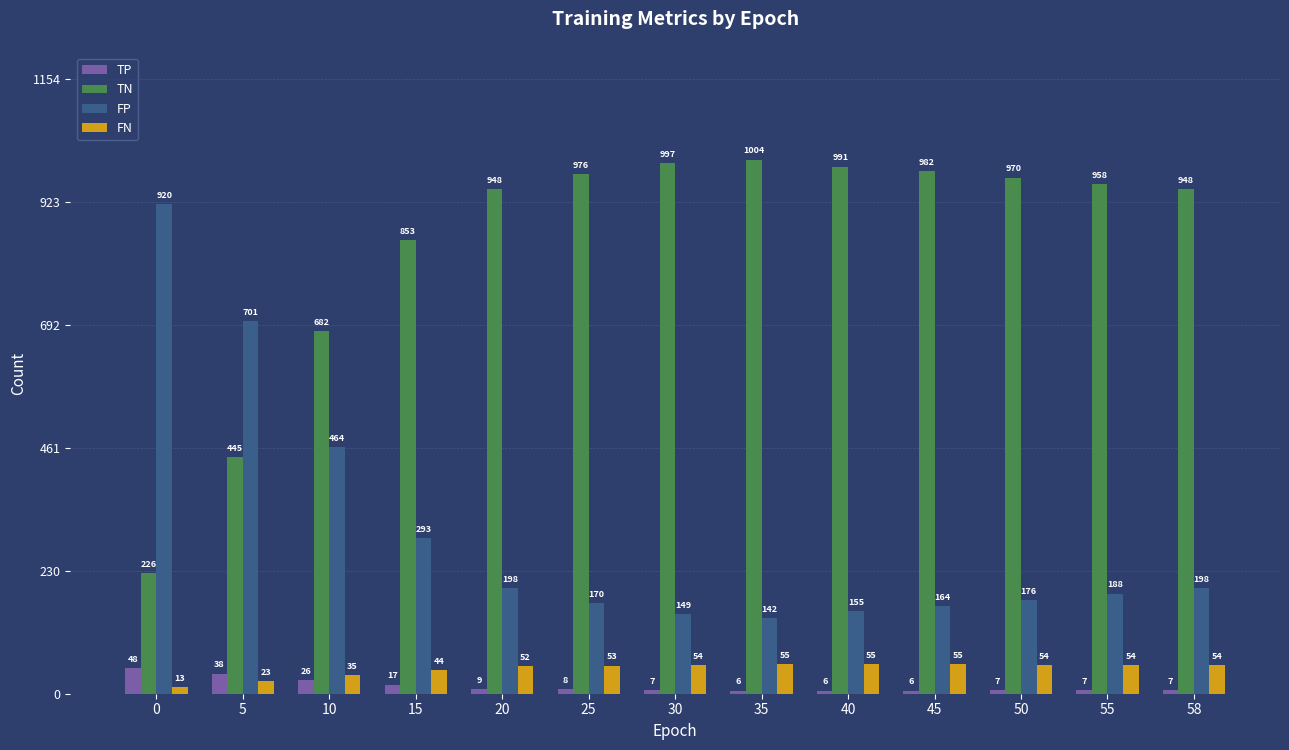

What is the average value of the FP series?

301